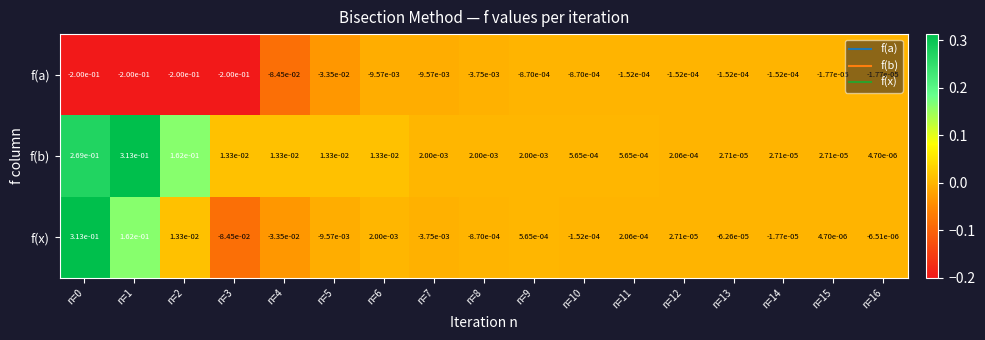

True or false: f(x) has a value of 0.2 at n=0.

False